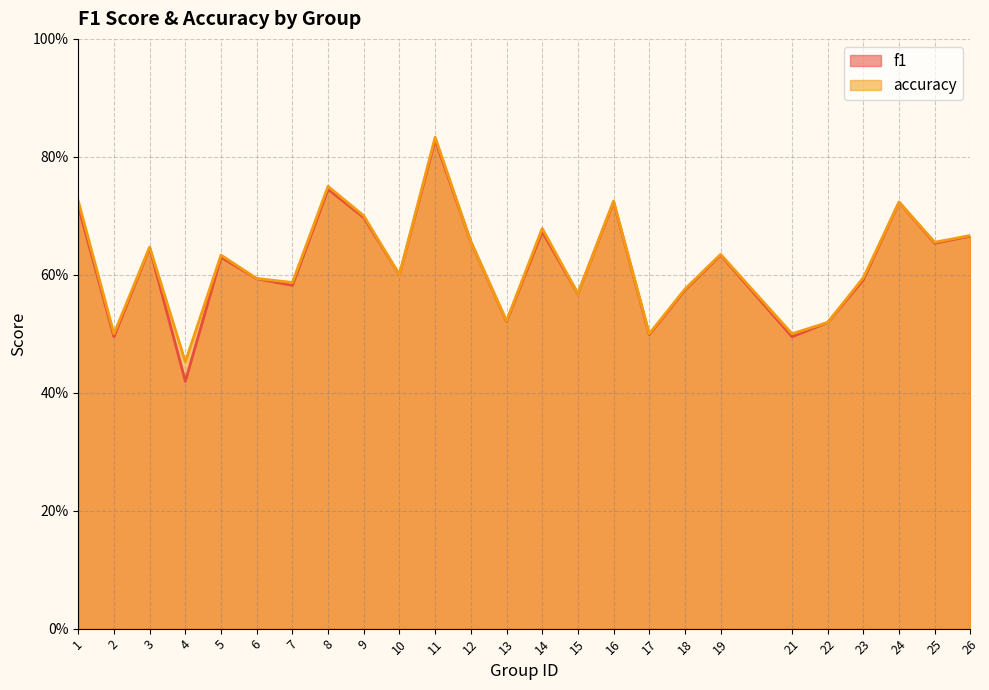

Between 12 and 18, which is larger?

12